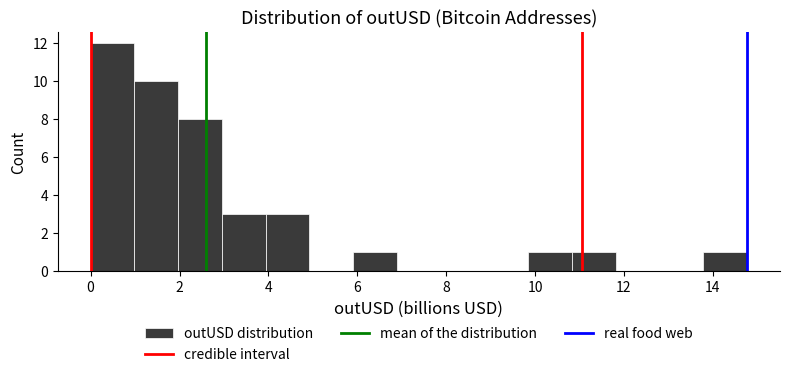

Over which range of the x-axis is the bar tallest?

0.0 to 1.0